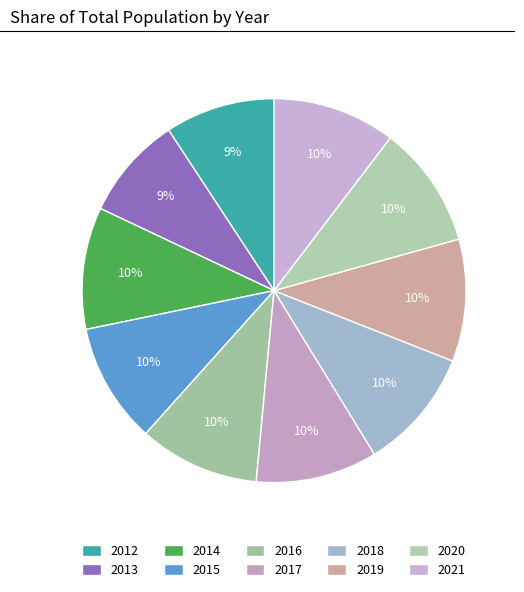

The 2018 slice represents 10% of the pie. True or false?

True